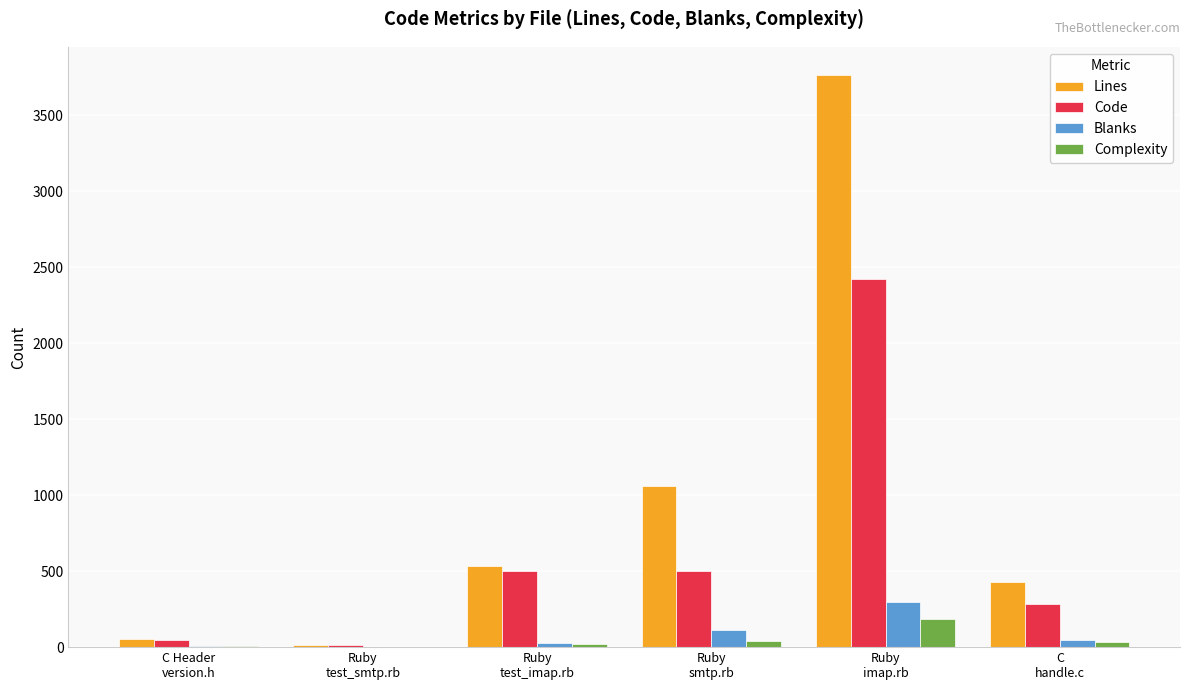

What is the maximum value for Blanks?

297